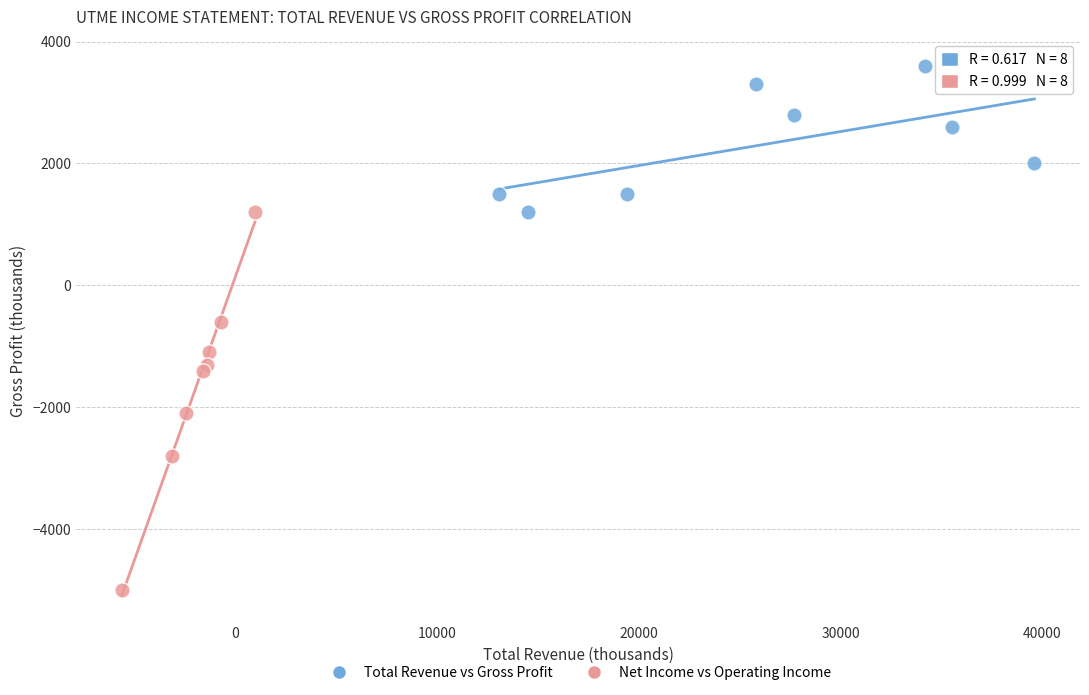

What are all the series names shown in the legend?

Total Revenue vs Gross Profit, Net Income vs Operating Income